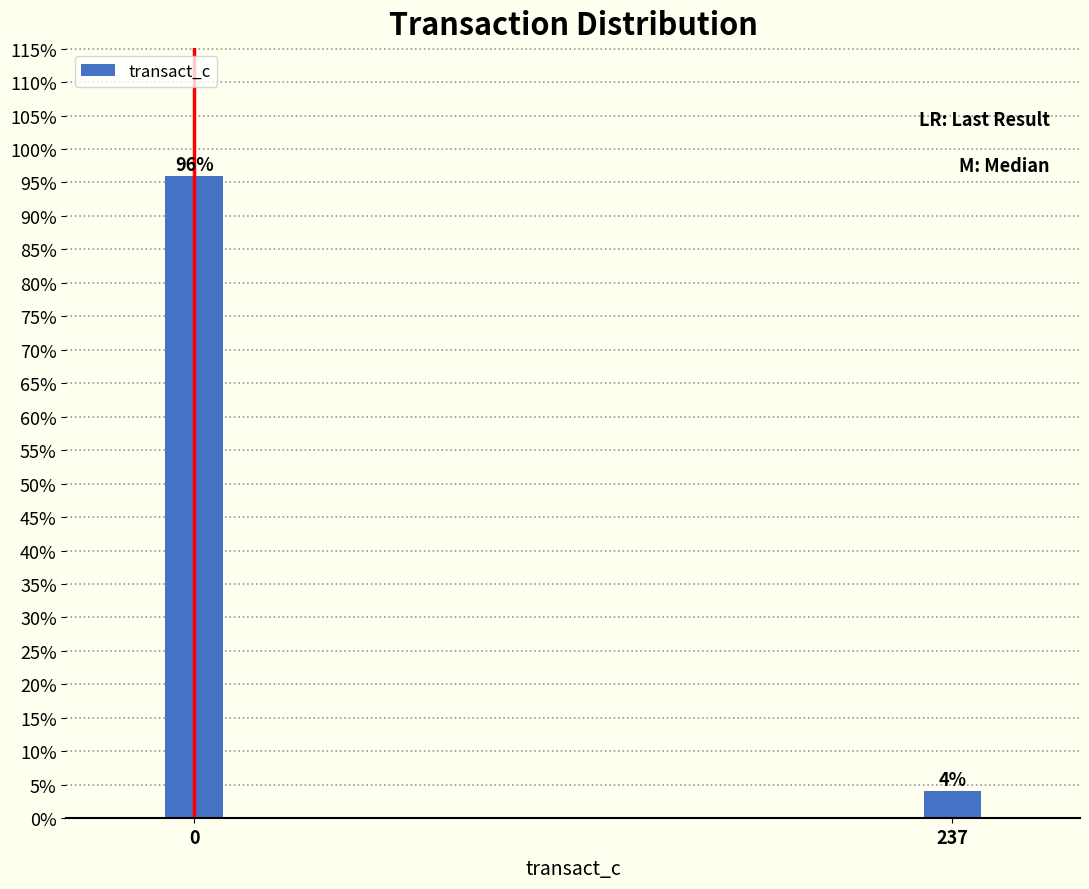

What is the sum of all values?

100.0